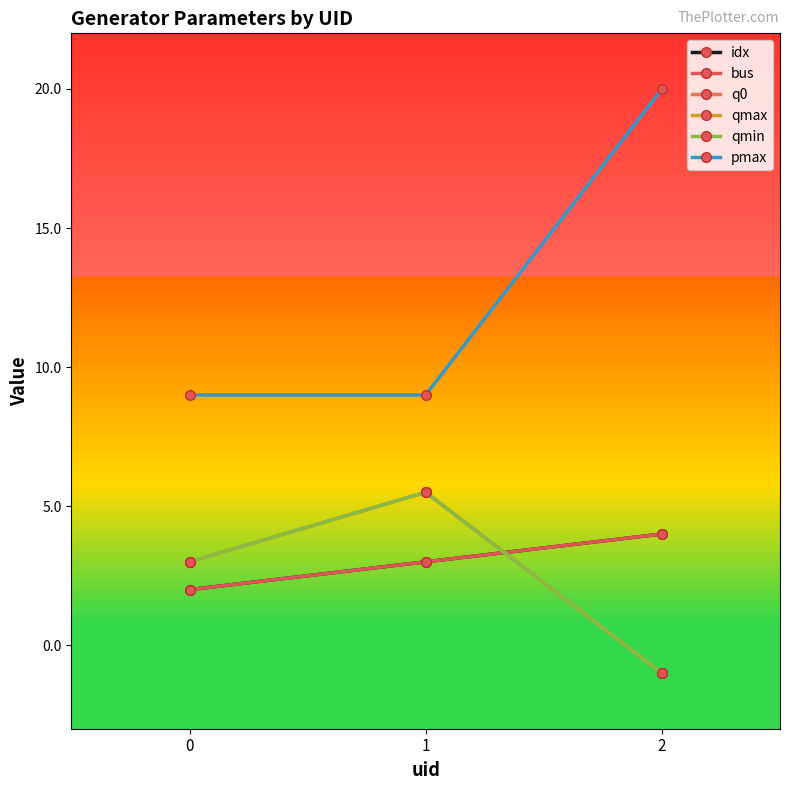

Between 0 and 1, which series saw the biggest shift?

q0